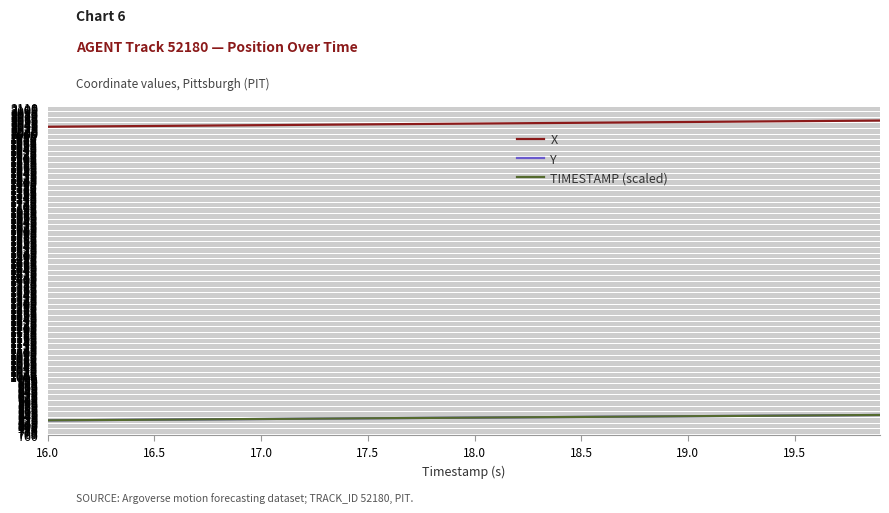

What is the minimum value for X?

2027.6